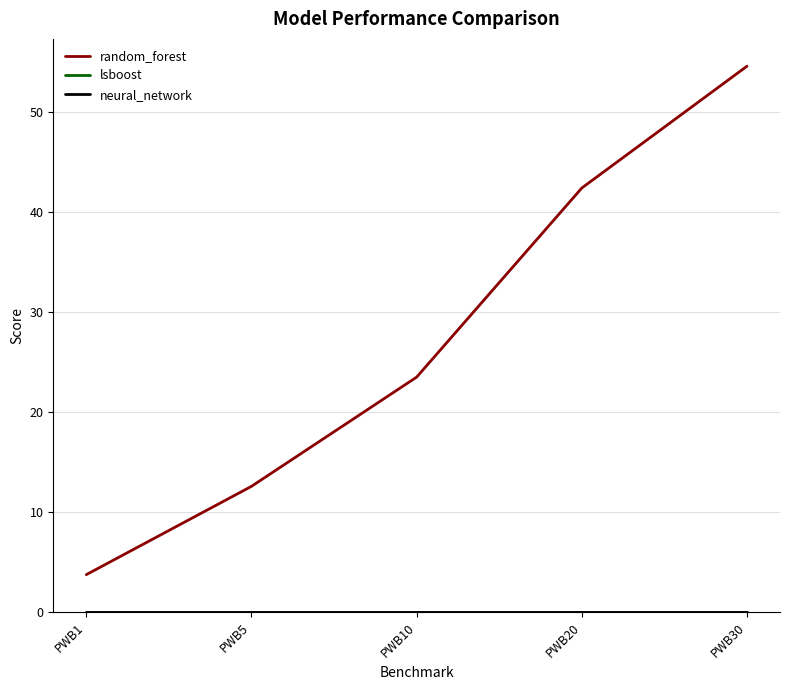

Rank the series at PWB10 from highest to lowest value.

random_forest, lsboost, neural_network